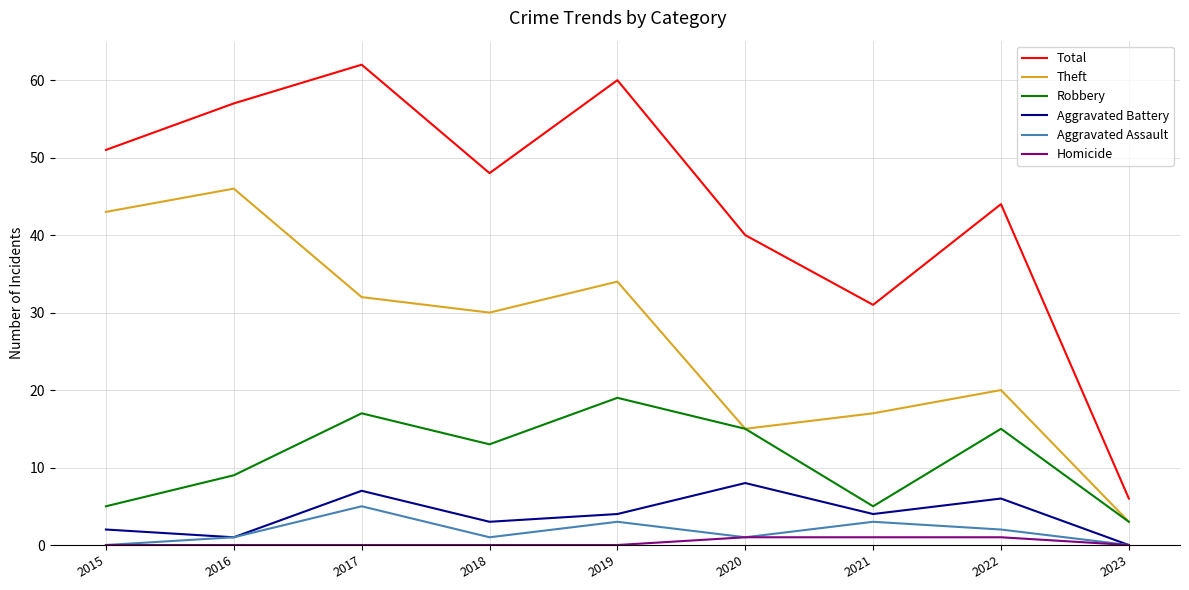

Reading left to right, what are all the values shown in this chart?

Total: 51	57	62	48	60	40	31	44	6
Theft: 43	46	32	30	34	15	17	20	3
Robbery: 5	9	17	13	19	15	5	15	3
Aggravated Battery: 2	1	7	3	4	8	4	6	0
Aggravated Assault: 0	1	5	1	3	1	3	2	0
Homicide: 0	0	0	0	0	1	1	1	0